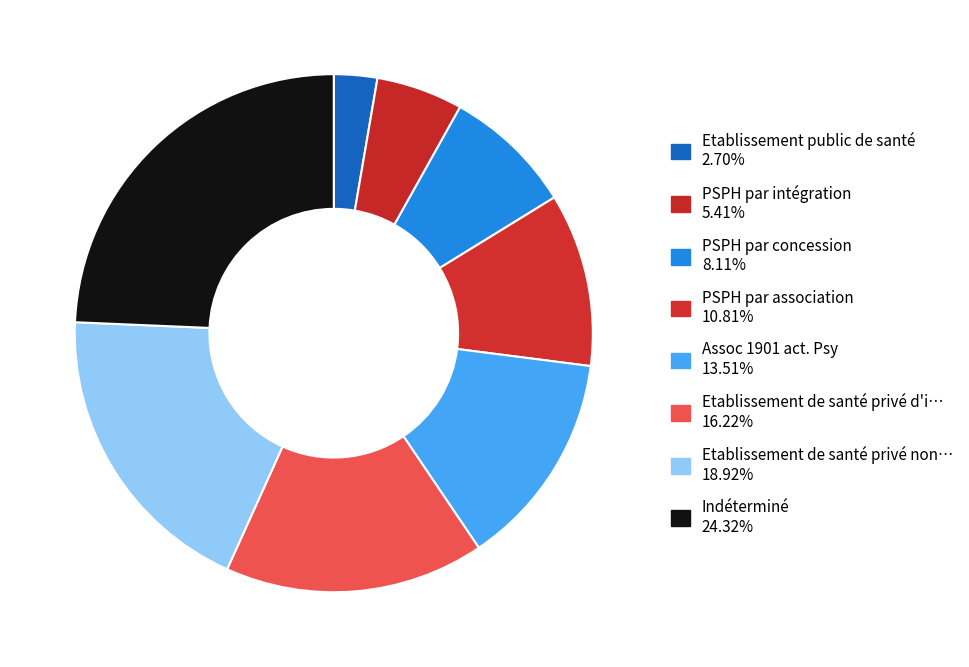

How many slices are in this pie chart?

8